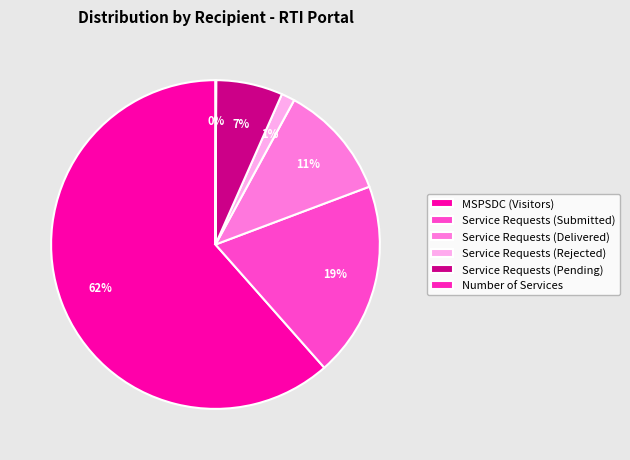

How much of the chart is everything except Service Requests (Delivered)?

88.7%